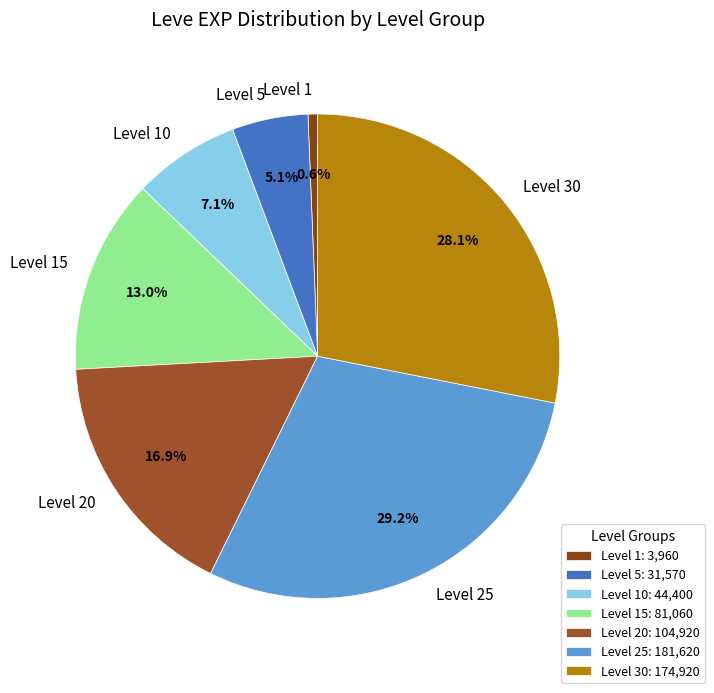

To the nearest percent, what percentage of the pie is Level 5?

5%